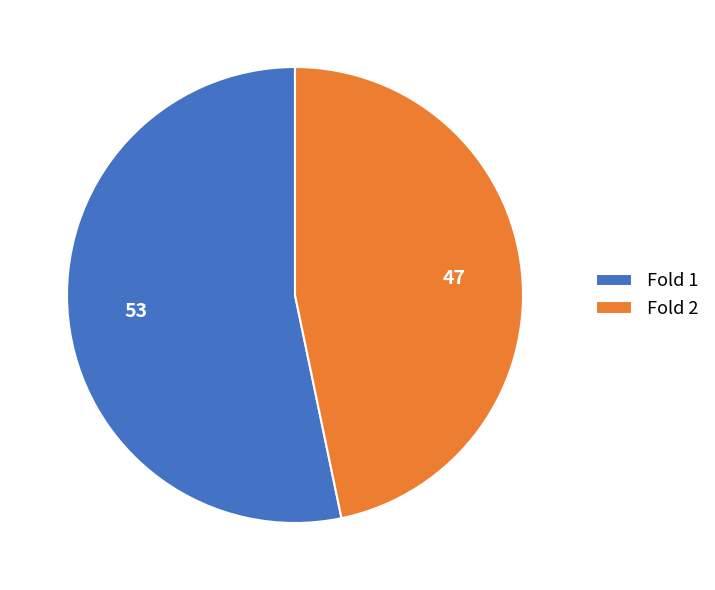

How many segments does this pie chart have?

2